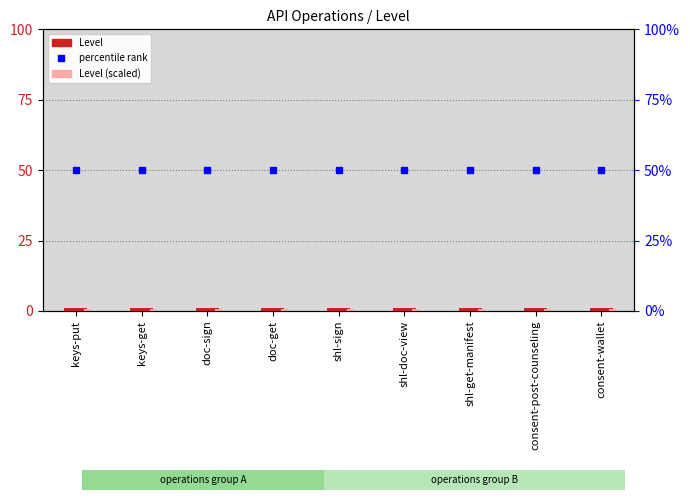

What is the average value of the Level series?

1.0